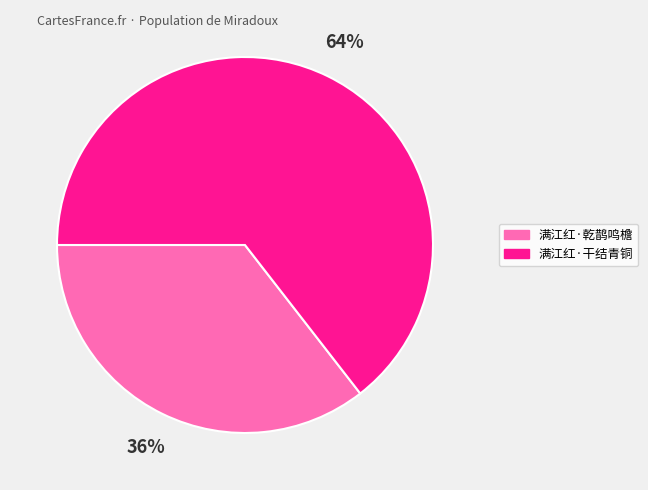

To the nearest percent, what is the average slice percentage?

50%